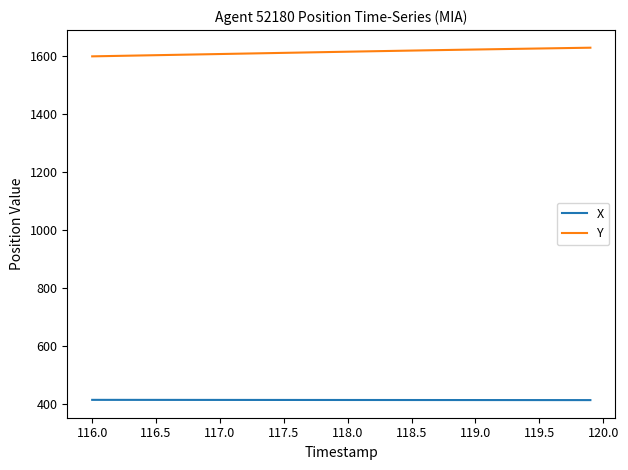

Which series has the largest total across all categories?

Y